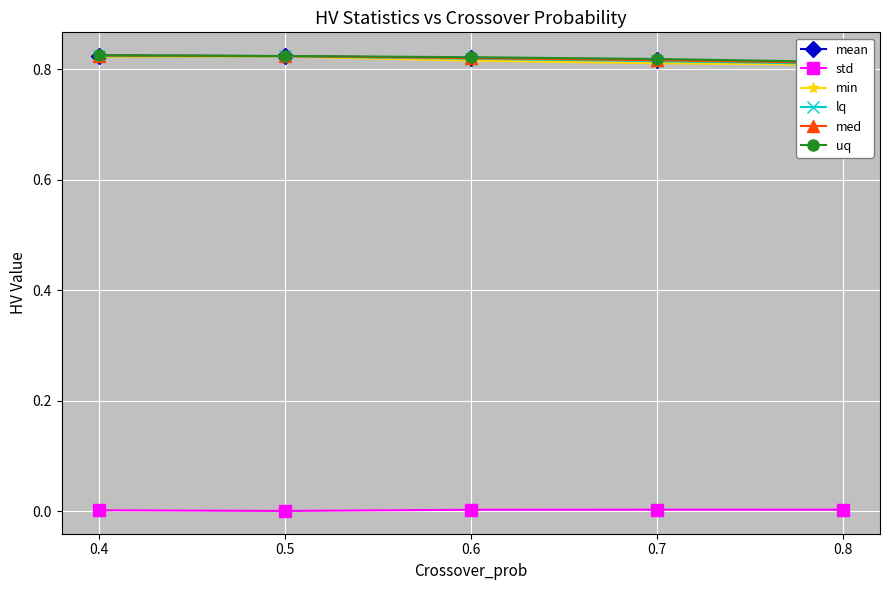

At which category is the sum across all series the highest?

0.4